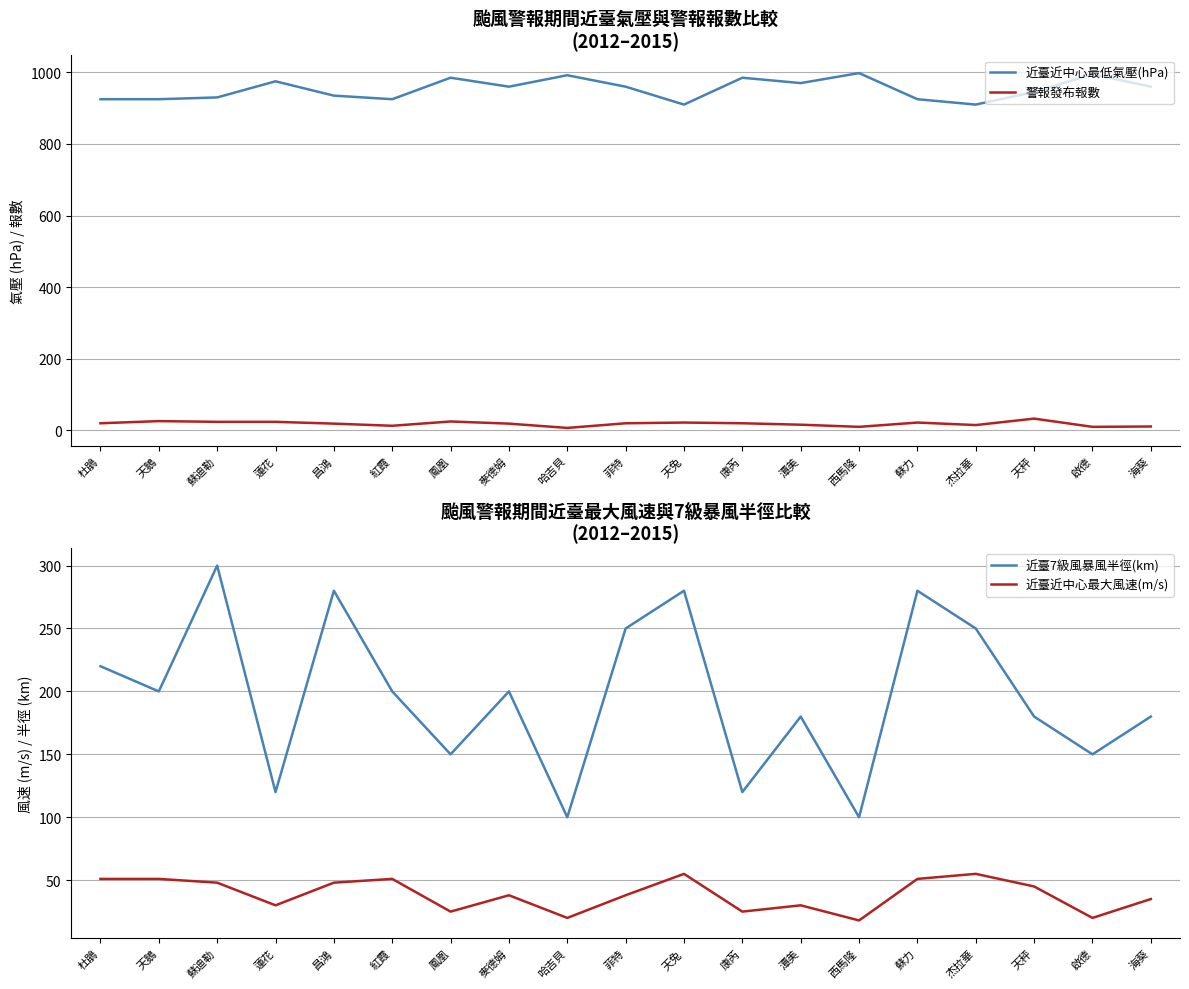

What is the difference between the maximum and minimum values in the 警報發布報數 series?

26